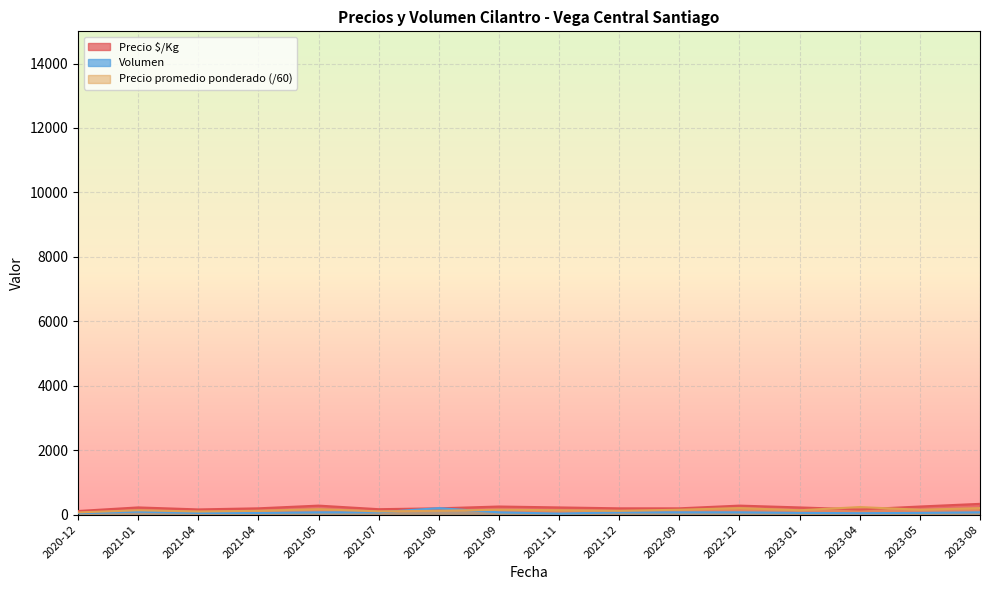

Where is the first local maximum for Volumen?

2021-01